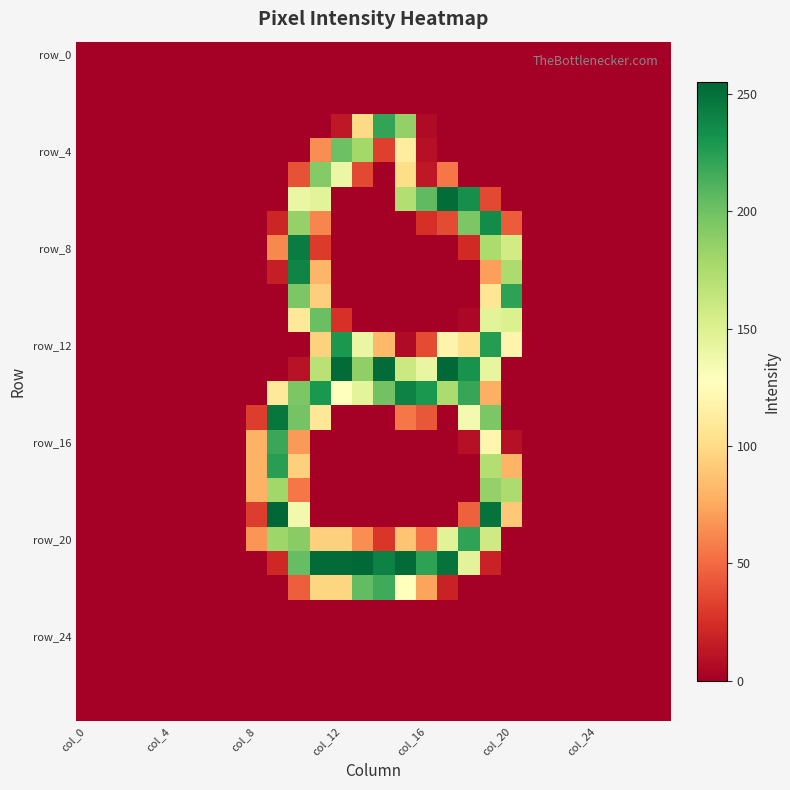

What is the maximum value shown in the chart?

255